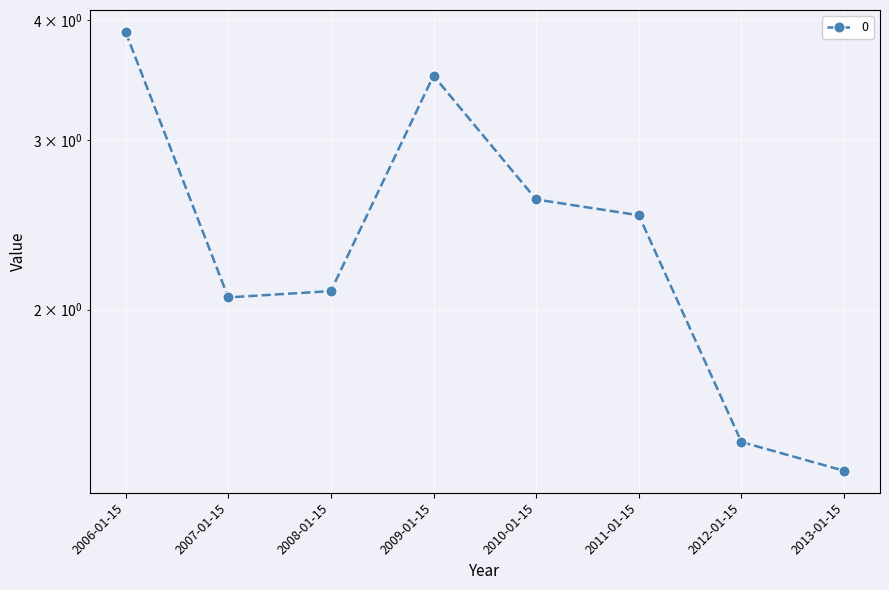

The chart shows a value of 3.7 at 2011-01-15. True or false?

False